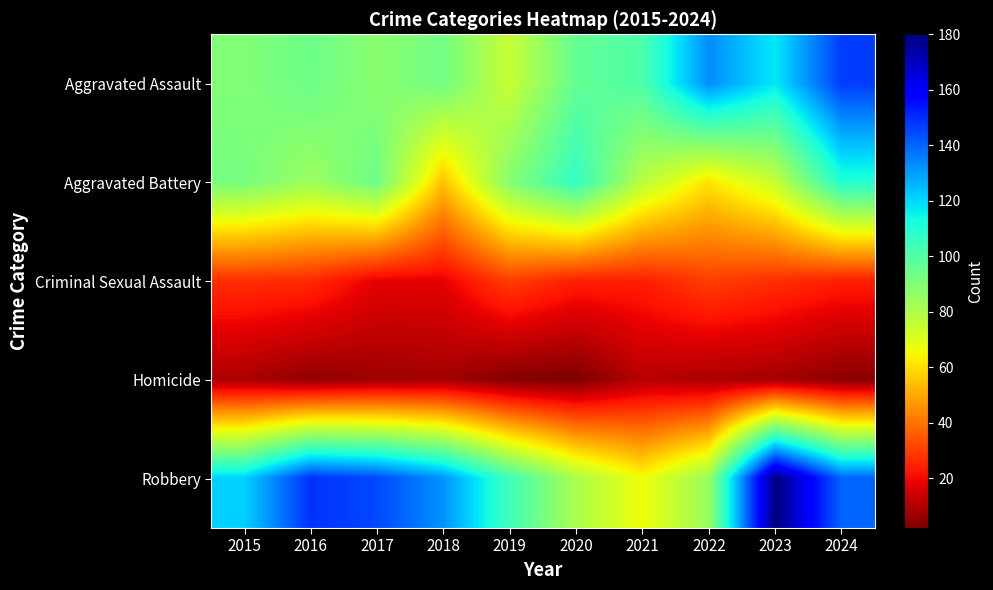

Reading left to right, list all the values displayed in this chart.

Aggravated Assault: 2015=90	2016=94	2017=88	2018=93	2019=75	2020=96	2021=101	2022=133	2023=117	2024=147
Aggravated Battery: 2015=92	2016=84	2017=94	2018=55	2019=89	2020=107	2021=78	2022=61	2023=75	2024=110
Criminal Sexual Assault: 2015=27	2016=26	2017=18	2018=18	2019=30	2020=24	2021=24	2022=30	2023=27	2024=24
Homicide: 2015=9	2016=5	2017=7	2018=8	2019=3	2020=2	2021=11	2022=9	2023=8	2024=4
Robbery: 2015=121	2016=149	2017=145	2018=132	2019=104	2020=81	2021=66	2022=85	2023=180	2024=140